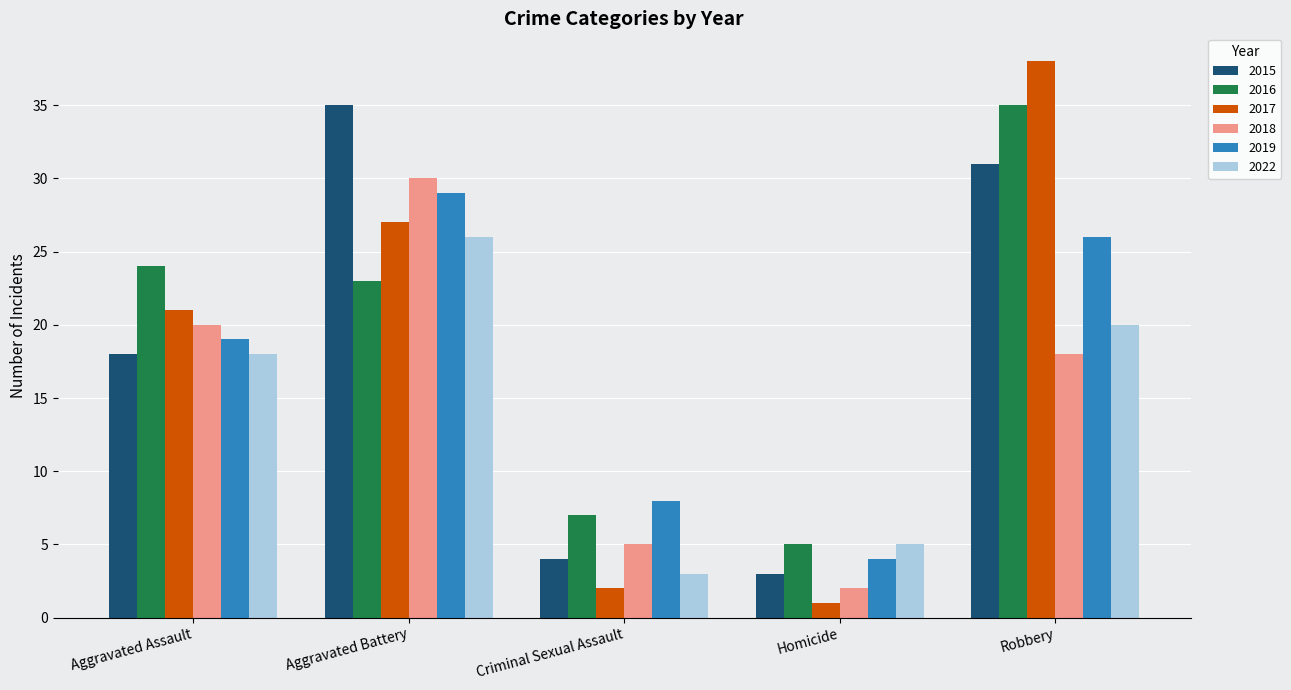

Which series changed the most between Aggravated Assault and Criminal Sexual Assault?

2017